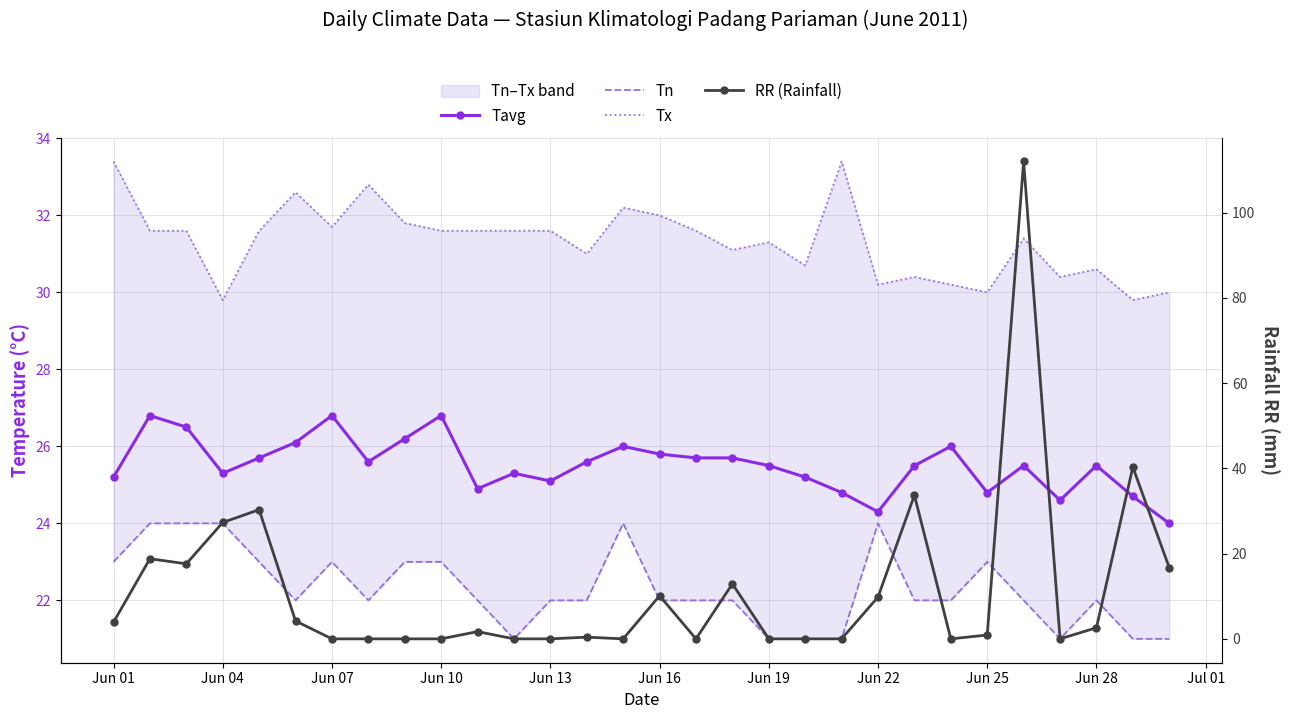

How many values in the Tn series are below 22?

7